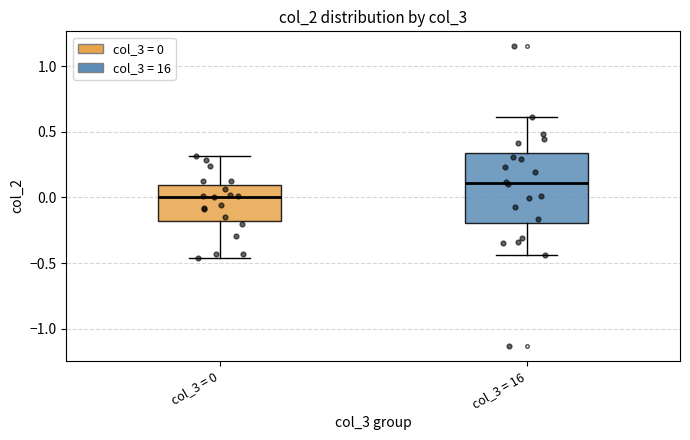

Where is the lower edge of the box for col_3 = 0 on the y-axis? The values are not printed on the chart, so give them approximately, as read against the axis.

-0.20